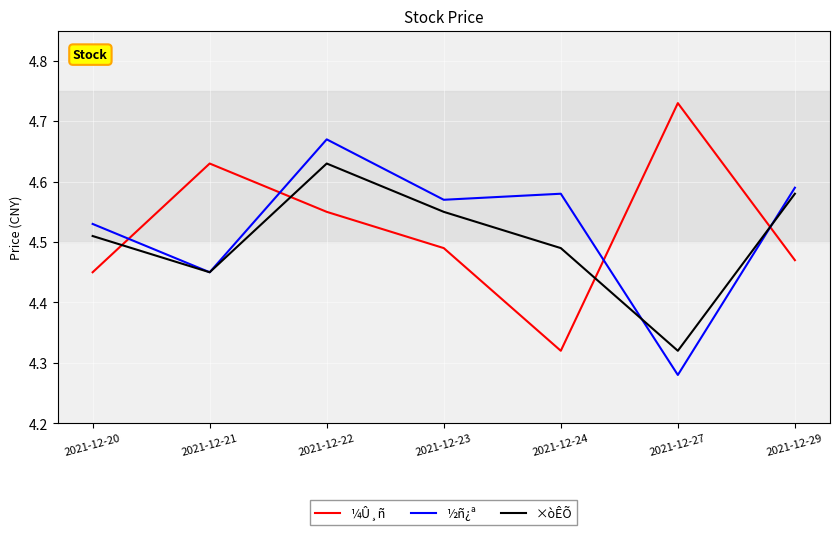

In ½ñ¿ª, how many points are lower than both neighbors (excluding endpoints)?

3